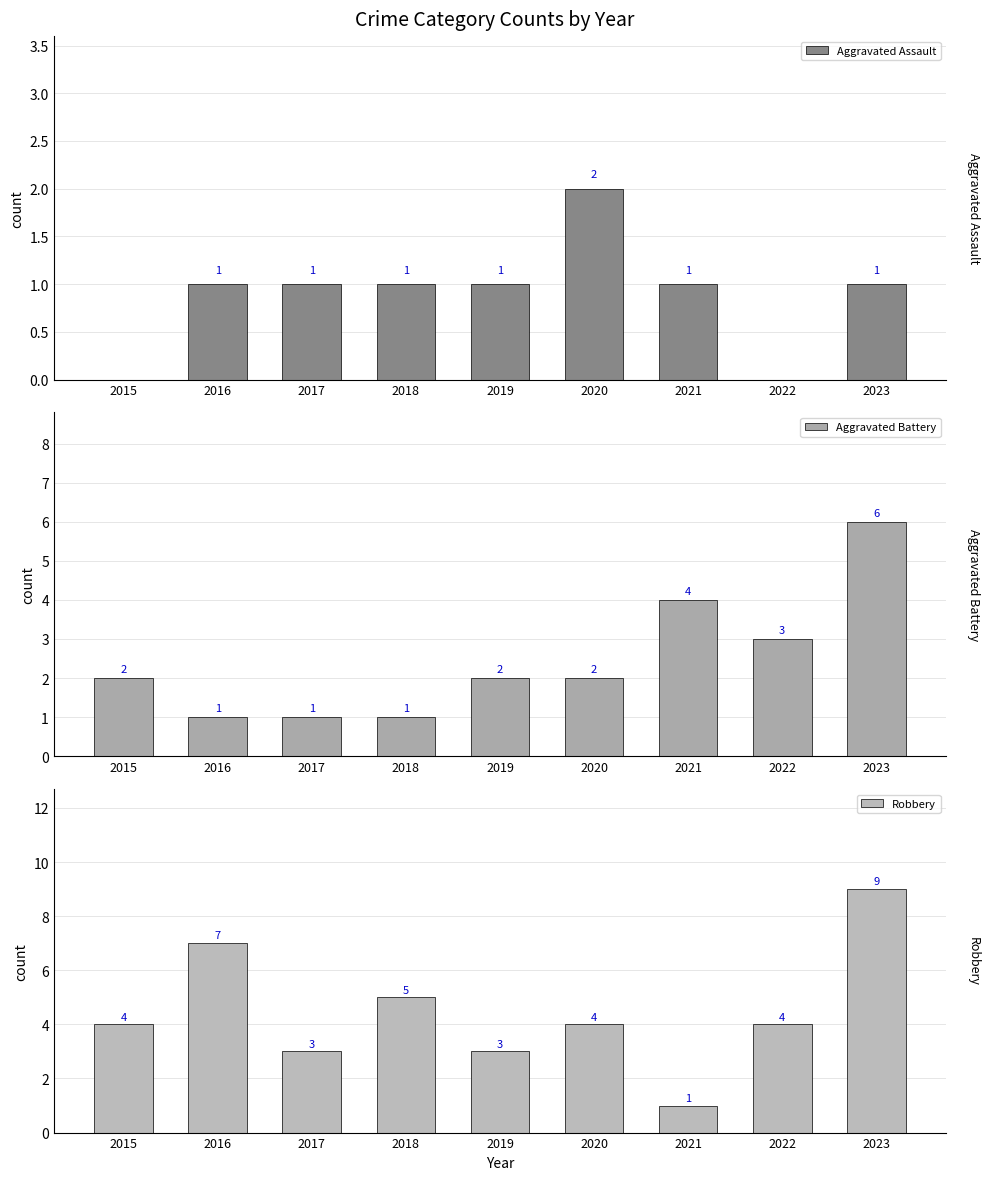

At which category is the sum across all series the highest?

2023